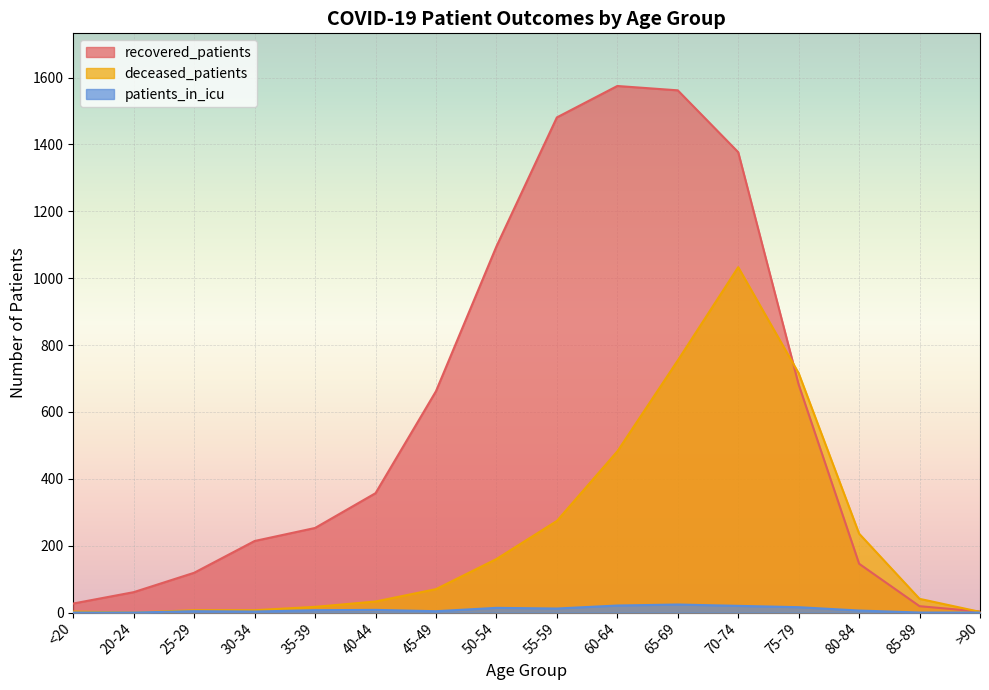

The recovered_patients series shows 58 at 30-34. True or false?

False